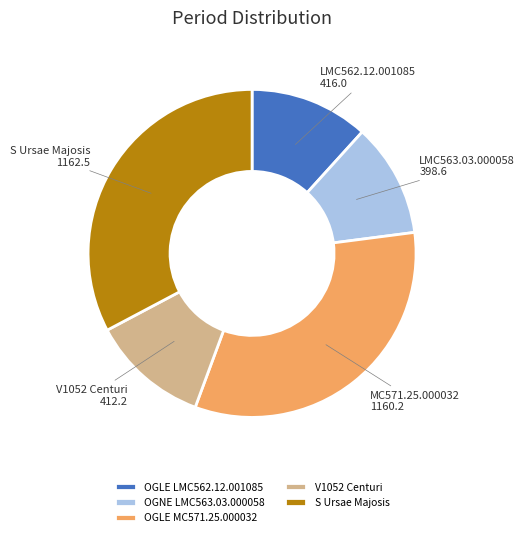

Is it true that S Ursae Majosis is 21% of the pie?

False